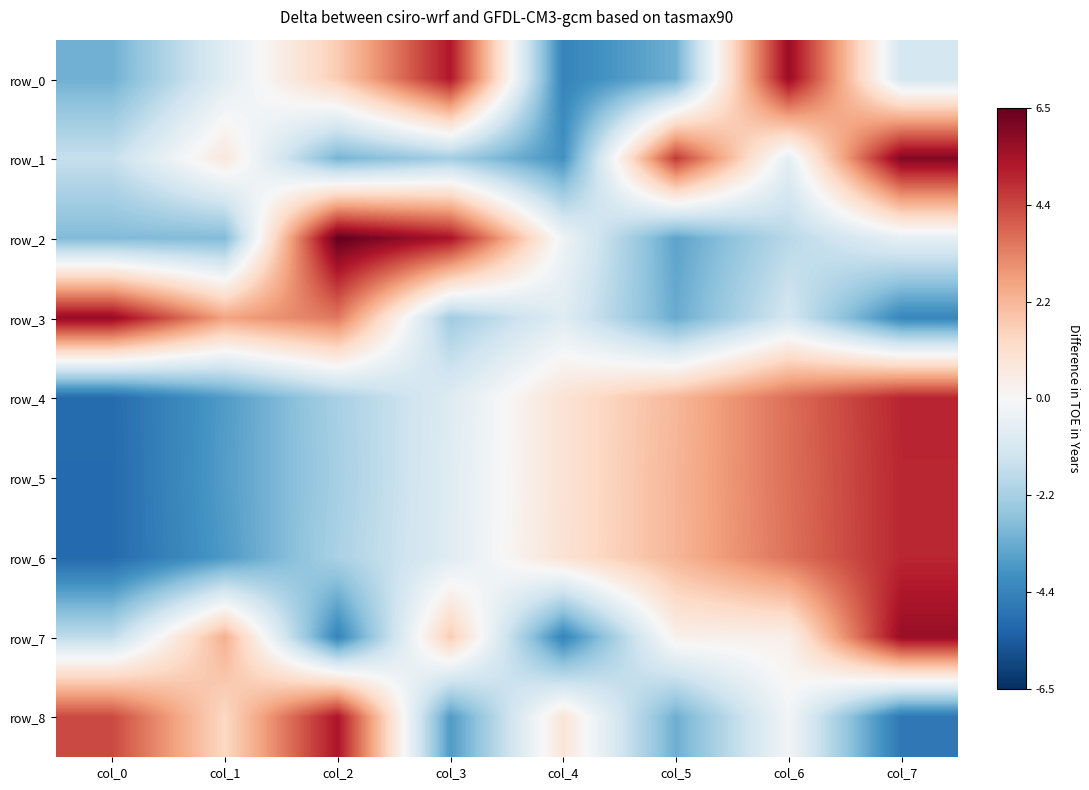

Reading right to left, what are all the values shown in this chart?

row_0: col_7=-1.1	col_6=5.7	col_5=-3.1	col_4=-4.3	col_3=5.3	col_2=1.7	col_1=-0.7	col_0=-3.1
row_1: col_7=6.1	col_6=-0.7	col_5=4.6	col_4=-3.9	col_3=-2.2	col_2=-3.0	col_1=0.7	col_0=-1.5
row_2: col_7=-0.6	col_6=-1.8	col_5=-3.5	col_4=-0.3	col_3=5.4	col_2=6.5	col_1=-2.9	col_0=-2.9
row_3: col_7=-4.3	col_6=-1.1	col_5=-3.3	col_4=-0.8	col_3=-2.3	col_2=3.4	col_1=2.6	col_0=5.7
row_4: col_7=5.0	col_6=3.6	col_5=2.2	col_4=0.9	col_3=-0.9	col_2=-2.1	col_1=-3.7	col_0=-5.0
row_5: col_7=4.9	col_6=3.6	col_5=2.2	col_4=0.9	col_3=-0.8	col_2=-2.2	col_1=-3.6	col_0=-5.1
row_6: col_7=4.9	col_6=3.6	col_5=2.2	col_4=0.9	col_3=-0.8	col_2=-2.1	col_1=-3.7	col_0=-5.1
row_7: col_7=5.7	col_6=0.3	col_5=0.3	col_4=-4.3	col_3=1.7	col_2=-4.3	col_1=2.3	col_0=-1.7
row_8: col_7=-4.7	col_6=-0.2	col_5=-3.2	col_4=0.8	col_3=-3.7	col_2=5.3	col_1=1.3	col_0=4.3